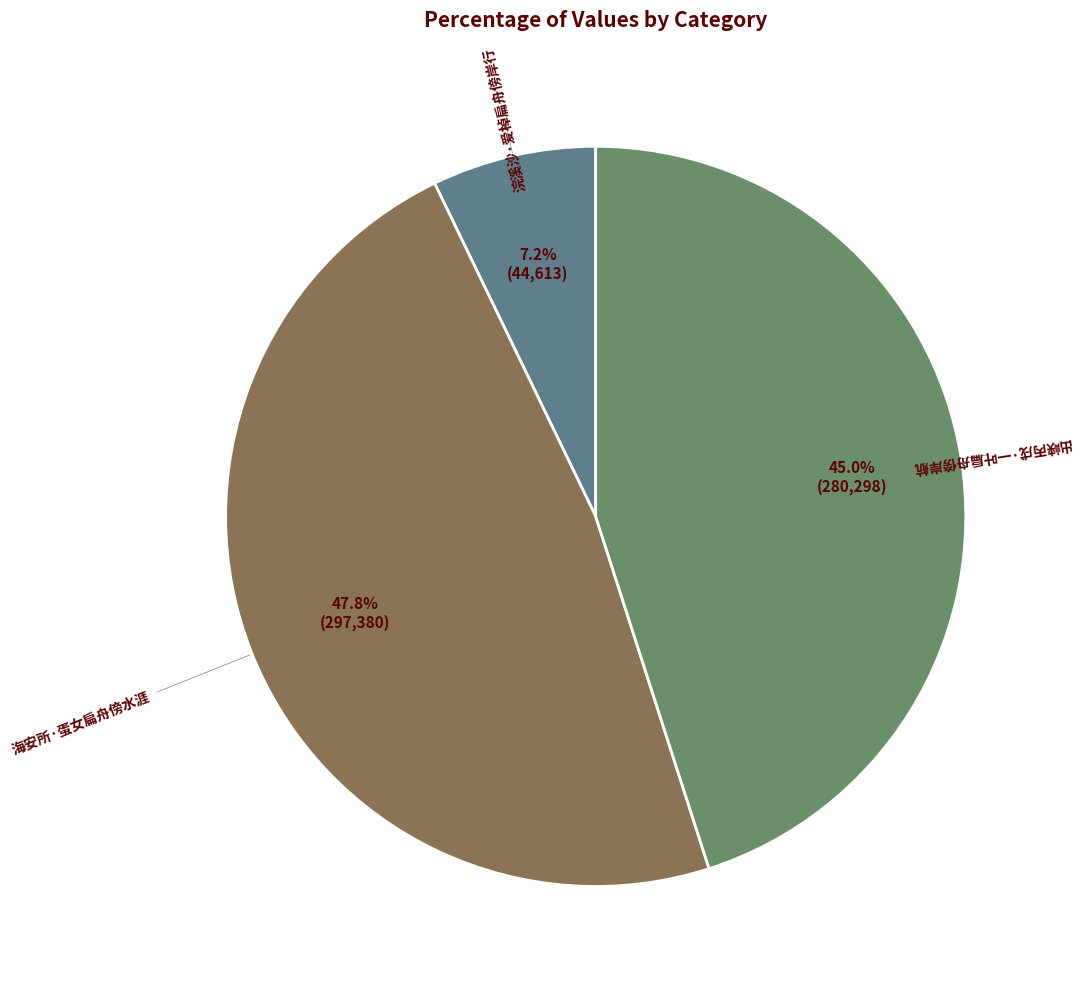

Is there a majority slice in this chart?

No